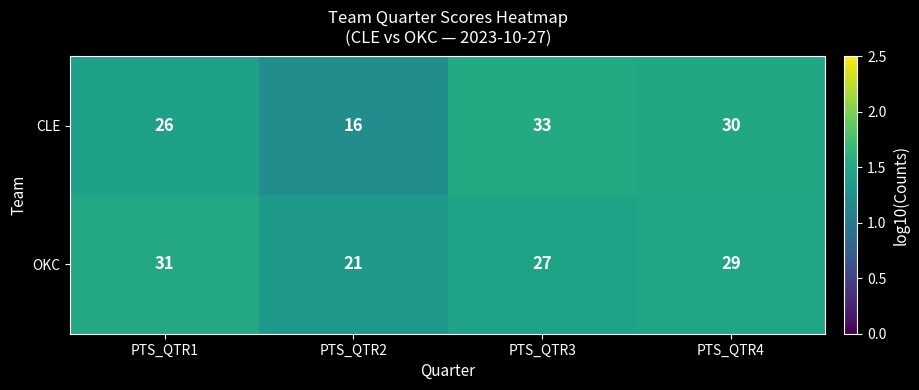

List the series in order of their peak value, highest first.

CLE, OKC